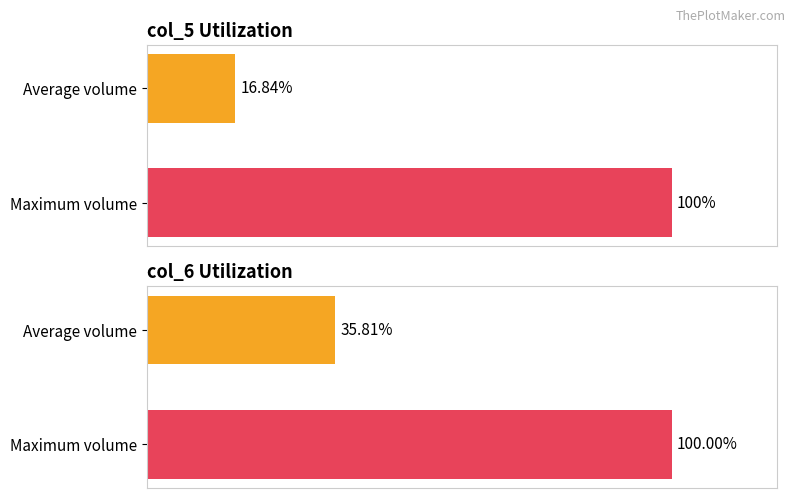

What is the difference between the maximum and minimum values in the col_5 series?

83.2